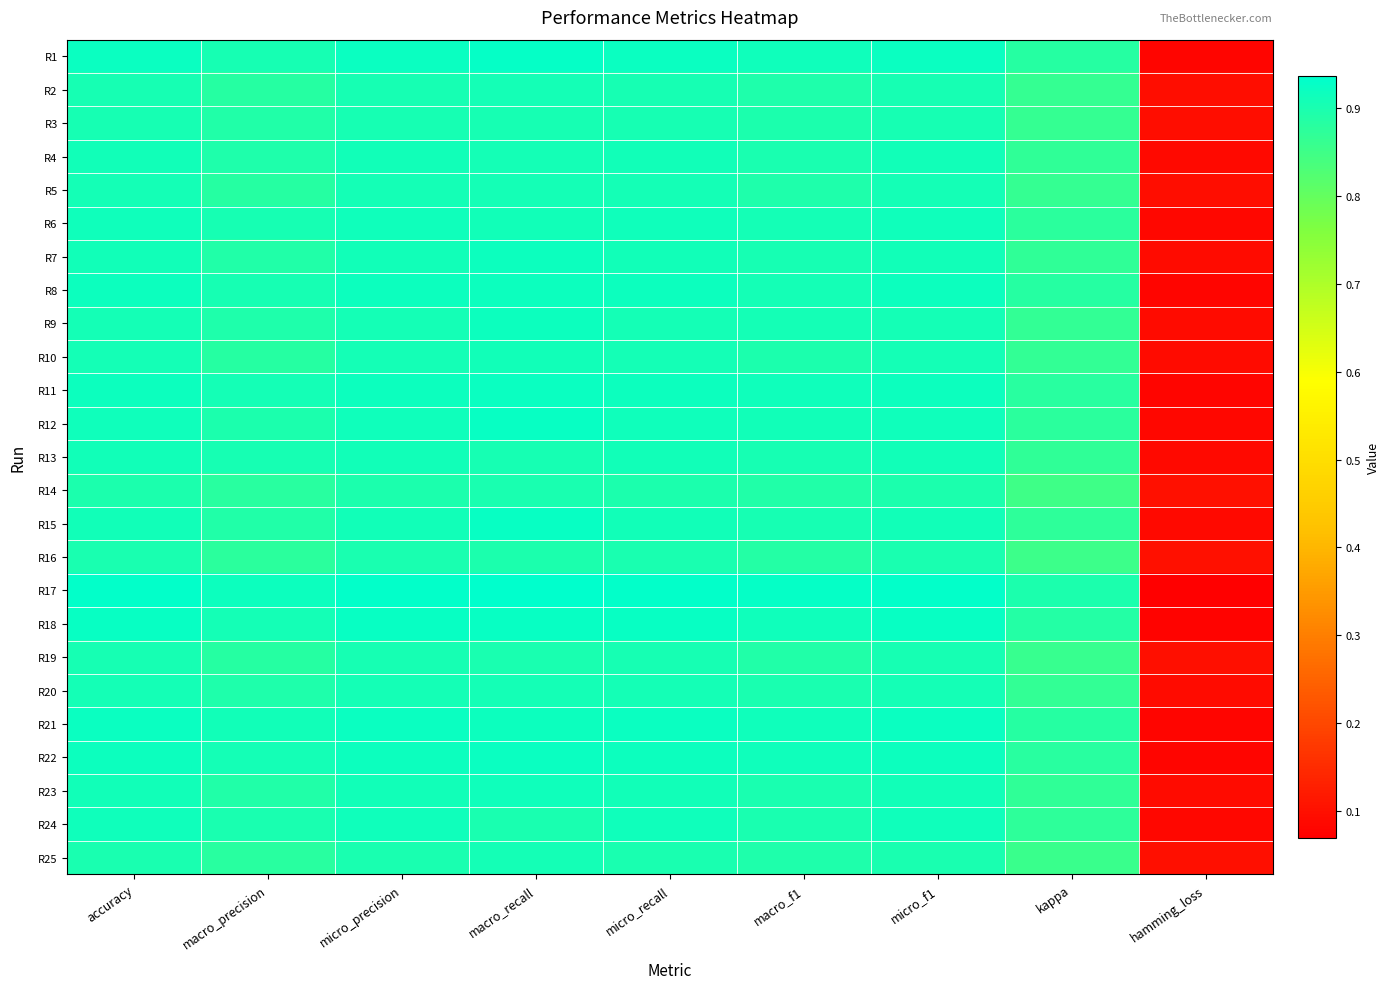

What is the smallest value displayed?

0.1